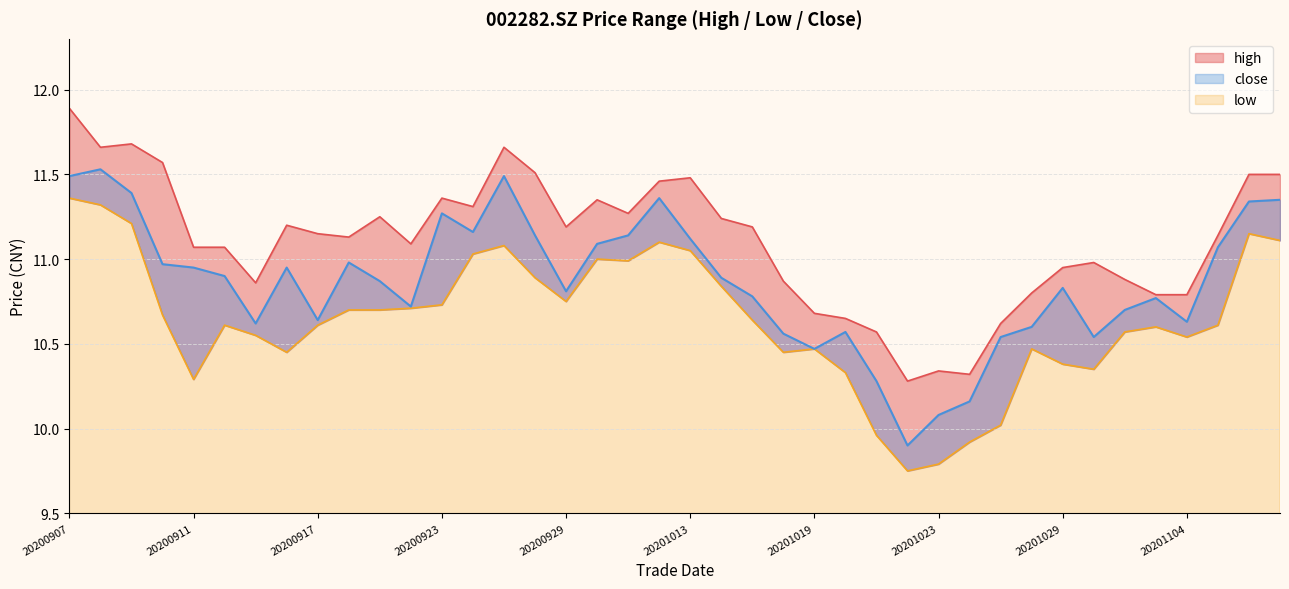

At which category does the chart reach its peak across all series?

20200907